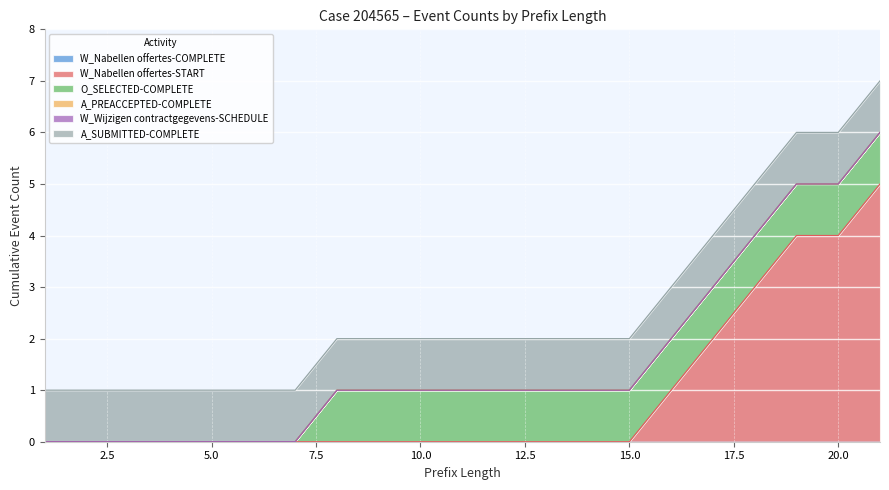

Is the value of W_Nabellen offertes-COMPLETE at 7 greater than the value of W_Nabellen offertes-START at 19?

No